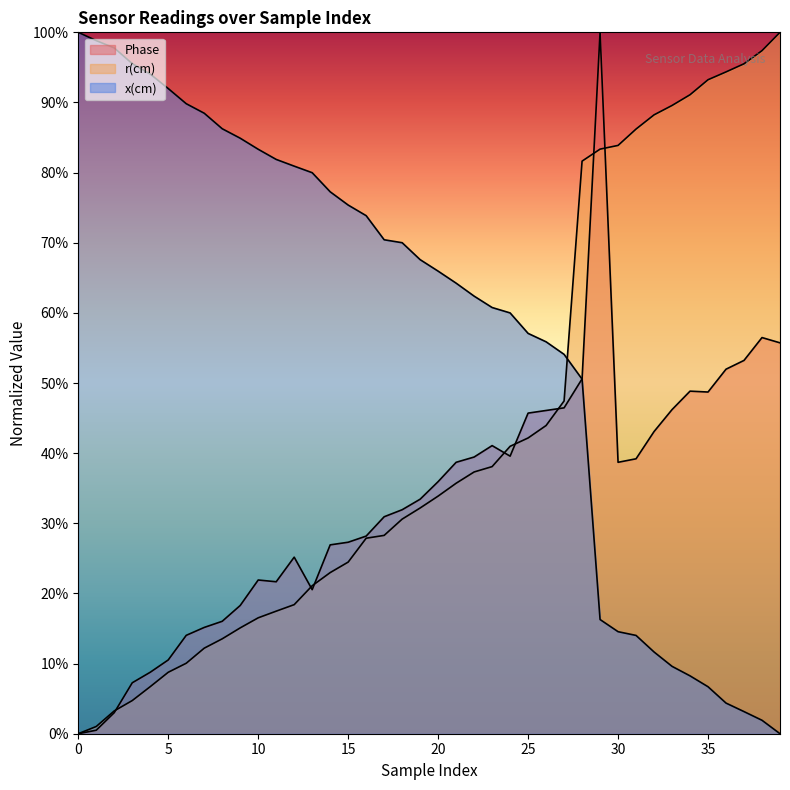

Which series has the largest range (max minus min)?

Phase